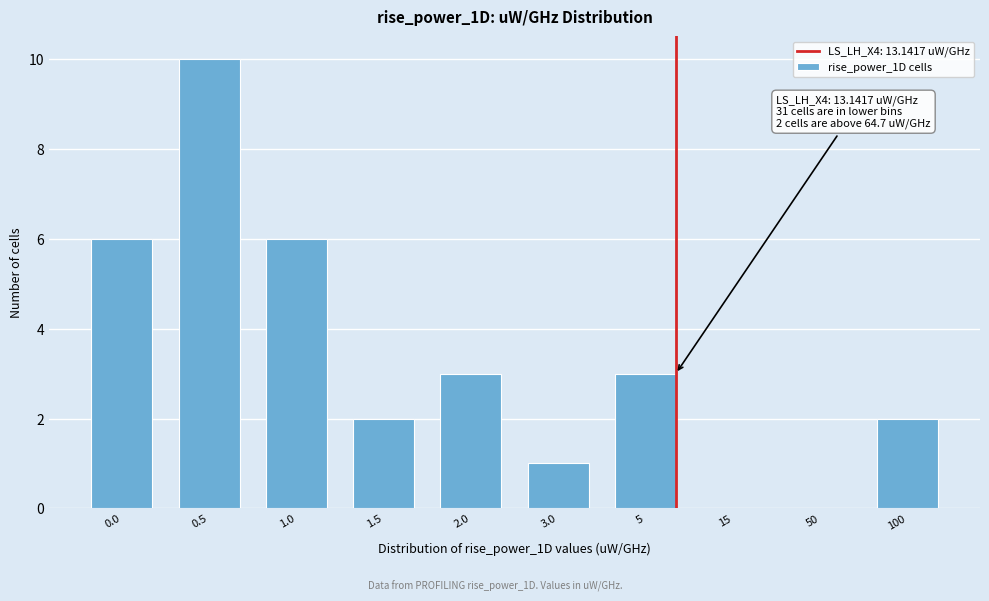

Reading left to right, transcribe all the data shown in this chart.

0.0=6	0.5=10	1.0=6	1.5=2	2.0=3	3.0=1	5=3	15=0	50=0	100=2